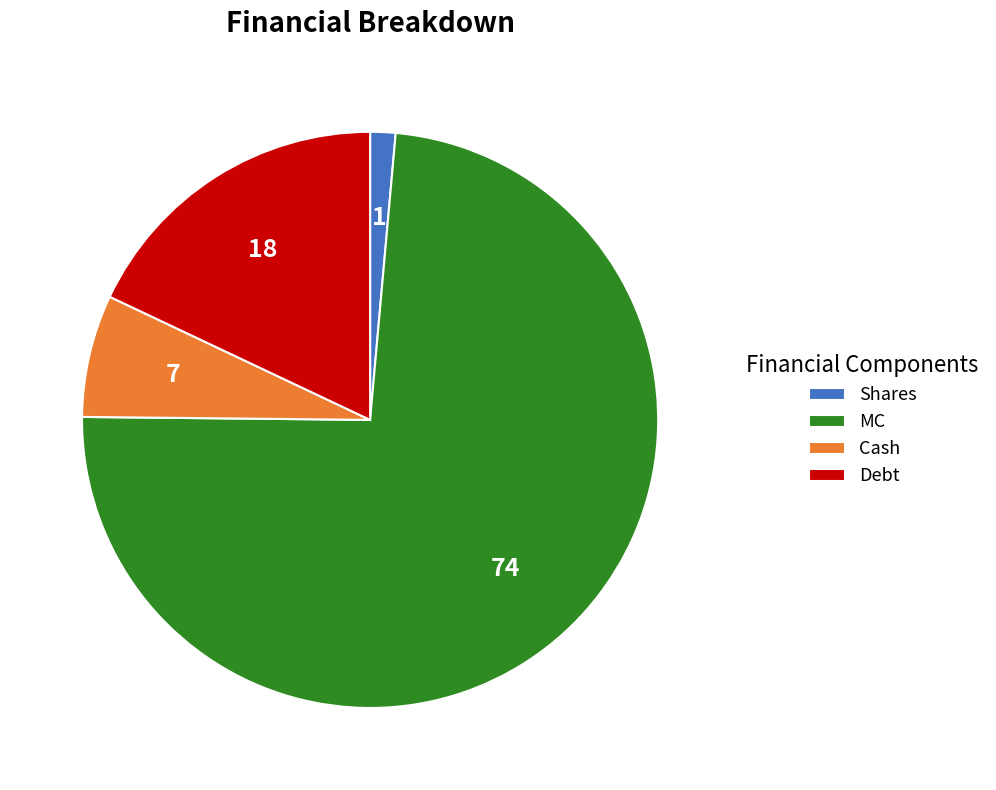

True or false: Shares accounts for 11% of the total.

False